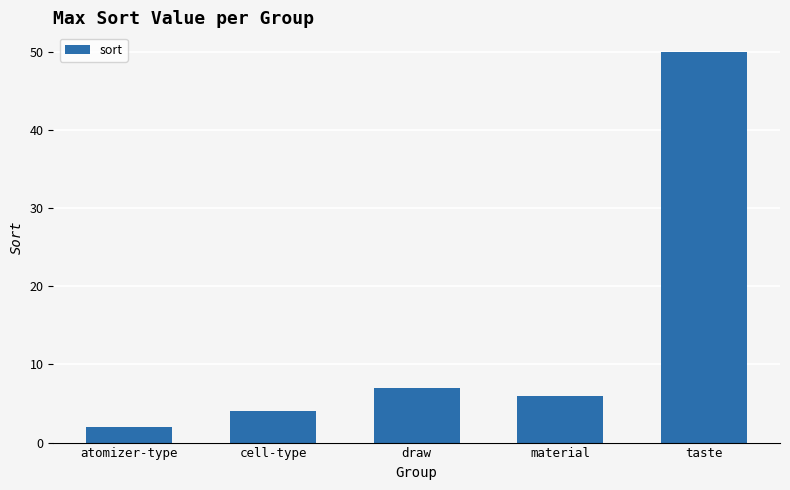

List the labels in order of value, largest first.

taste, draw, material, cell-type, atomizer-type